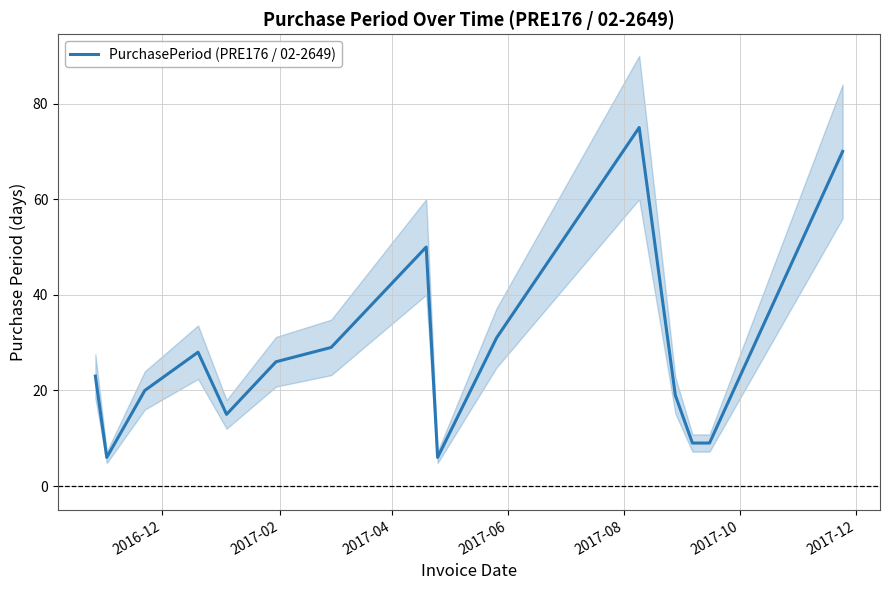

What is the average value?

28